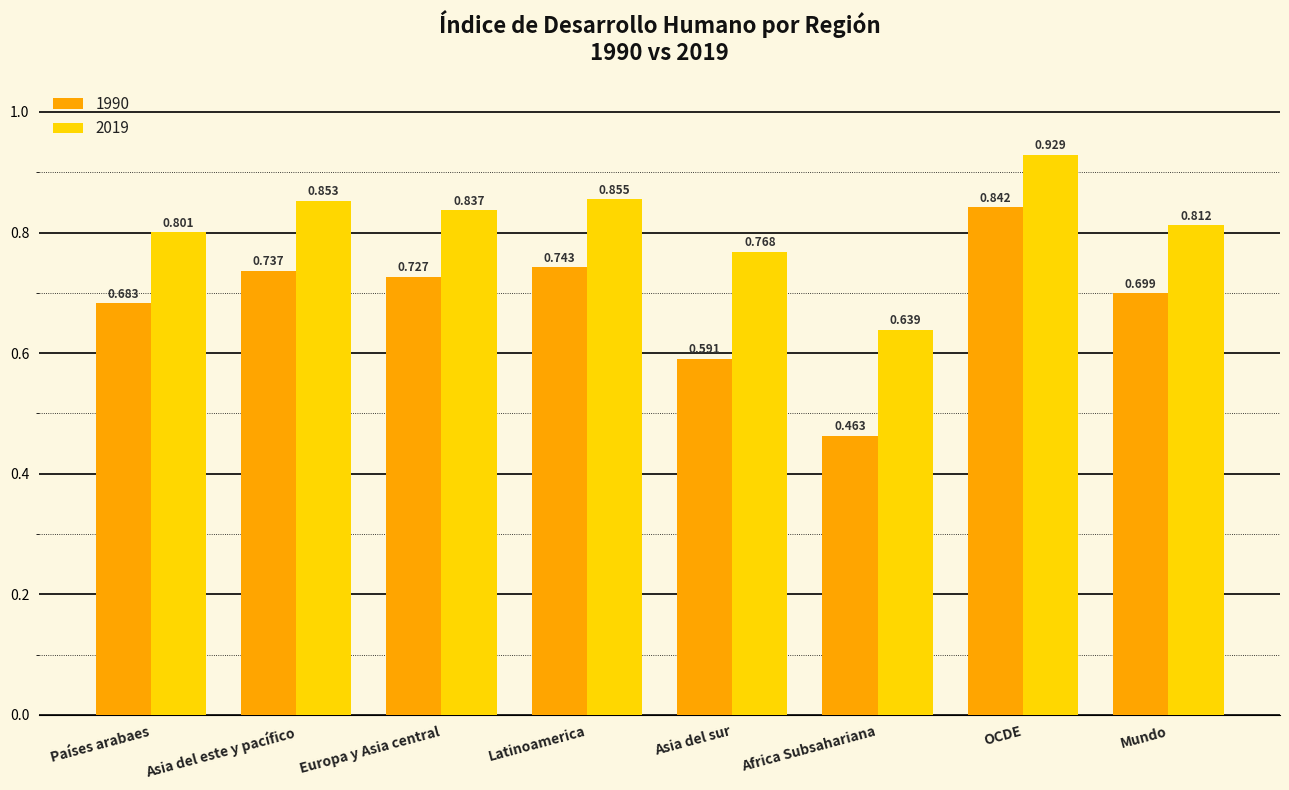

Which category has the highest value across all series?

OCDE